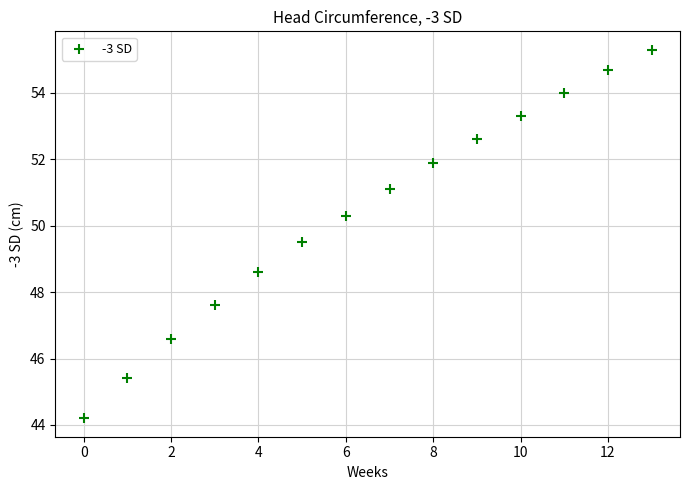

What is the range of Y values (max minus min)?

11.1